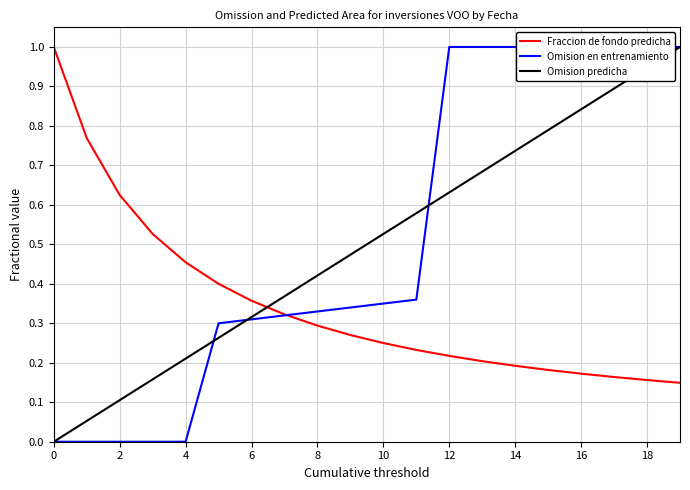

Reading left to right, list all the values displayed in this chart.

Fraccion de fondo predicha: 1.0	0.8	0.6	0.5	0.5	0.4	0.4	0.3	0.3	0.3	0.2	0.2	0.2	0.2	0.2	0.2	0.2	0.2	0.2	0.1
Omision en entrenamiento: 0.0	0.0	0.0	0.0	0.0	0.3	0.3	0.3	0.3	0.3	0.3	0.4	1.0	1.0	1.0	1.0	1.0	1.0	1.0	1.0
Omision predicha: 0.0	0.1	0.1	0.2	0.2	0.3	0.3	0.4	0.4	0.5	0.5	0.6	0.6	0.7	0.7	0.8	0.8	0.9	0.9	1.0